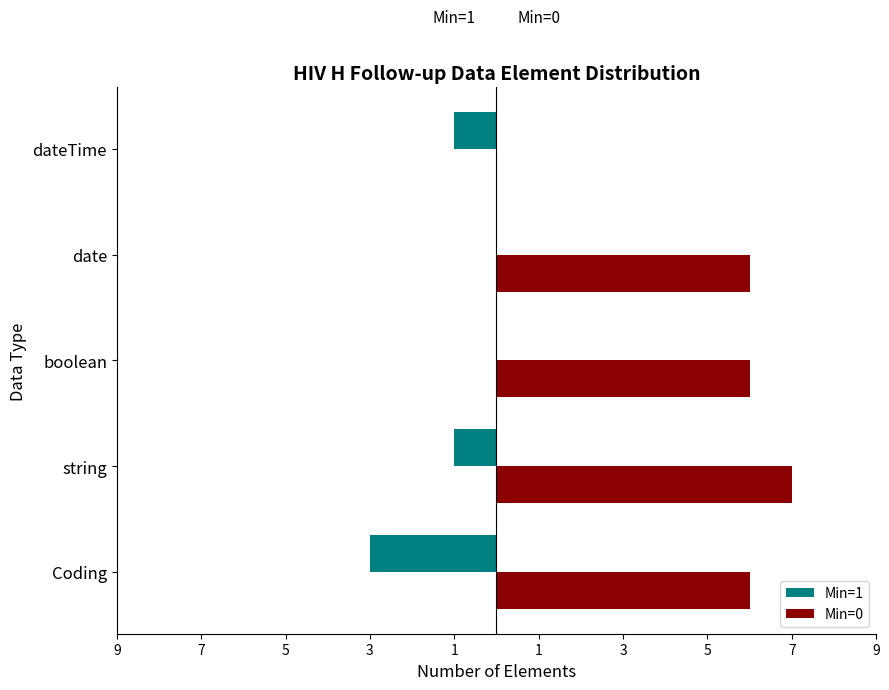

What are all the series names shown in the legend?

Min=1, Min=0